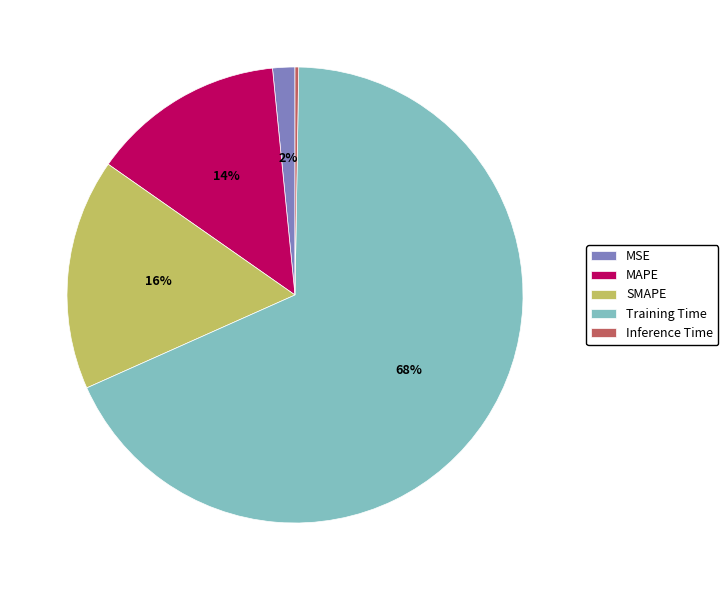

What is the largest slice in the pie chart?

Training Time